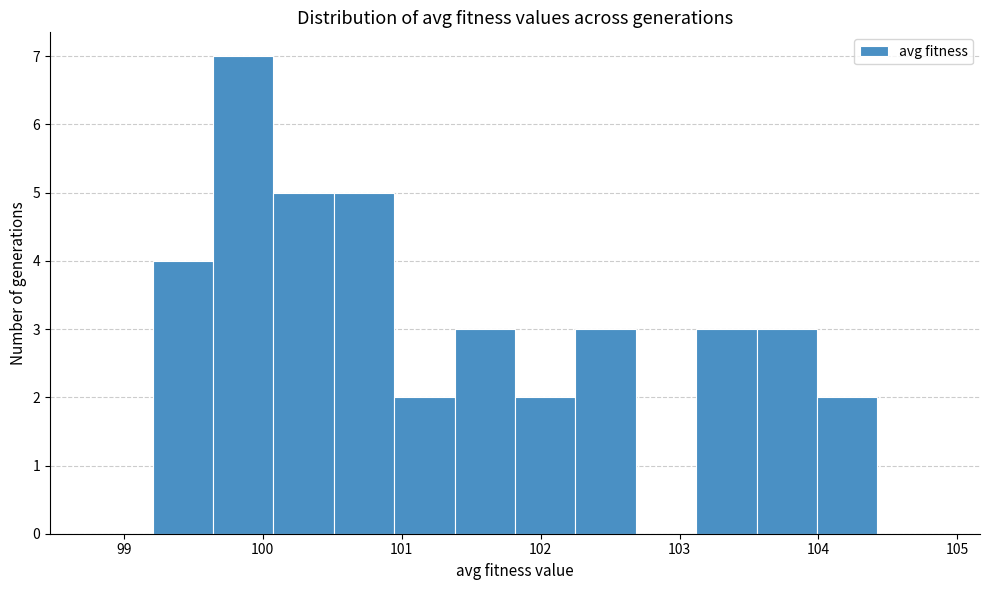

Reading left to right, transcribe this chart: for each bar, give the range it covers on the x-axis and its height. Neither the bar edges nor the heights are printed on the chart, so give them approximately, as read against the axes.

98.8 to 99.2: 0
99.2 to 99.6: 4
99.6 to 100.1: 7
100.1 to 100.5: 5
100.5 to 100.9: 5
100.9 to 101.4: 2
101.4 to 101.8: 3
101.8 to 102.3: 2
102.3 to 102.7: 3
102.7 to 103.1: 0
103.1 to 103.6: 3
103.6 to 104.0: 3
104.0 to 104.4: 2
104.4 to 104.9: 0